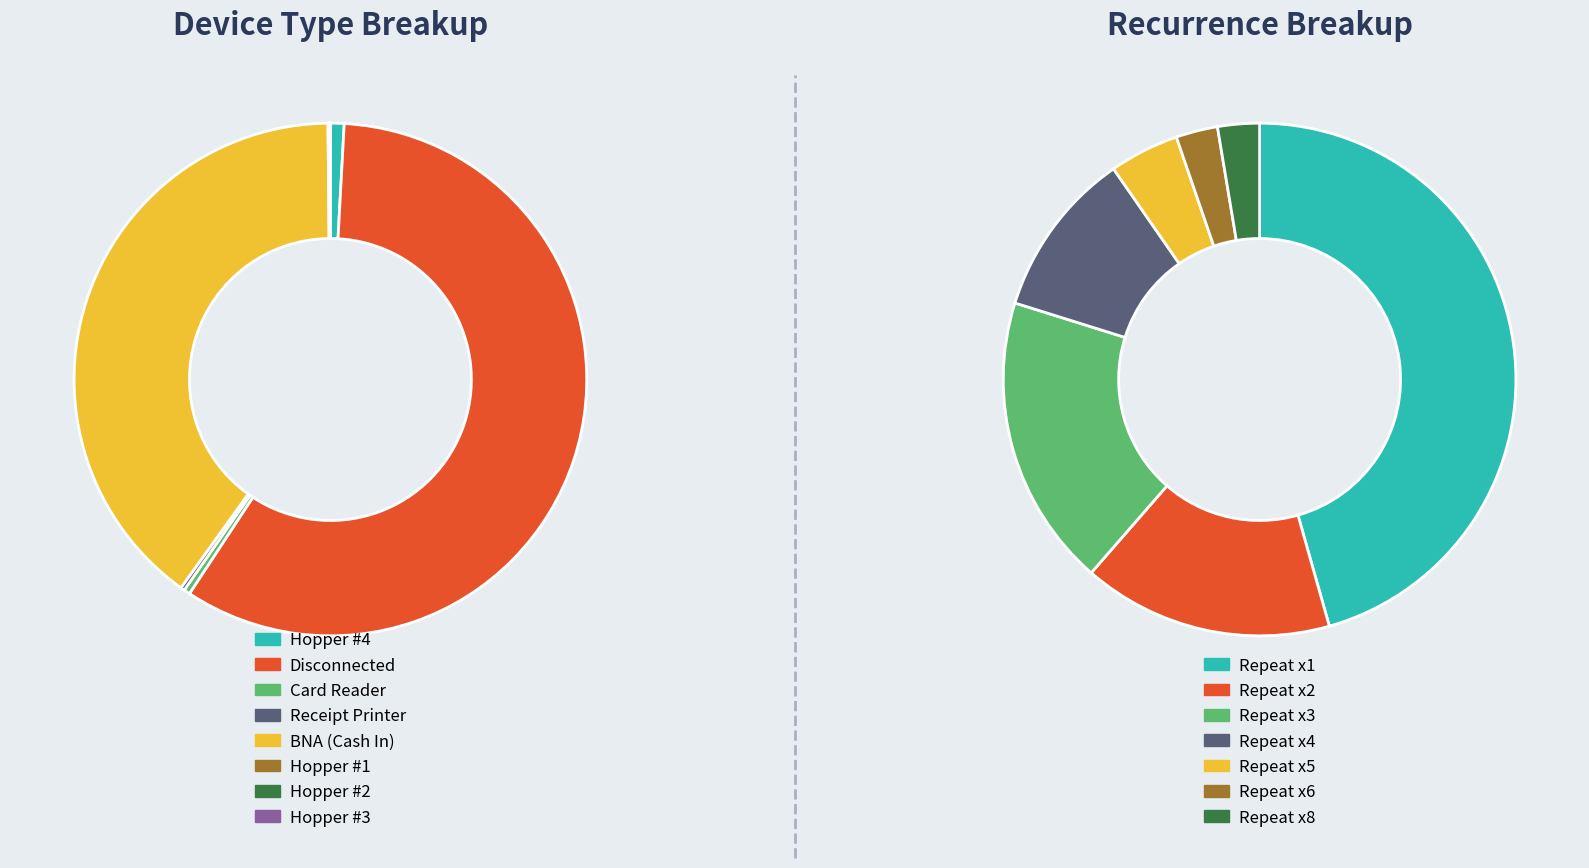

Count the number of slices in the pie.

8